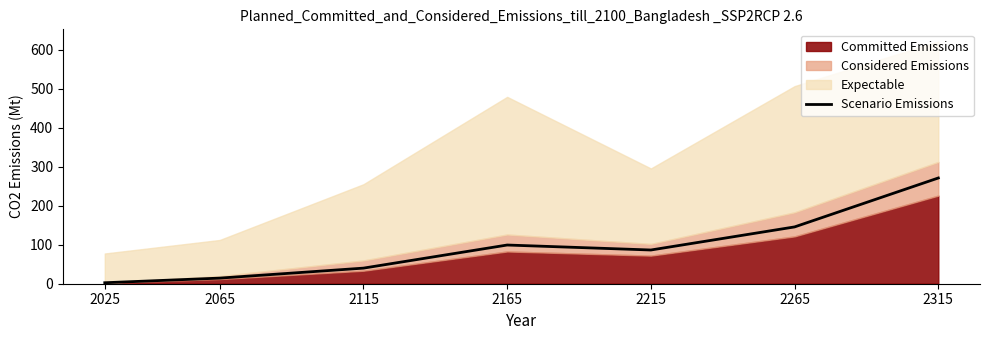

Is it true that Scenario Emissions equals 58.5 at 2315?

False